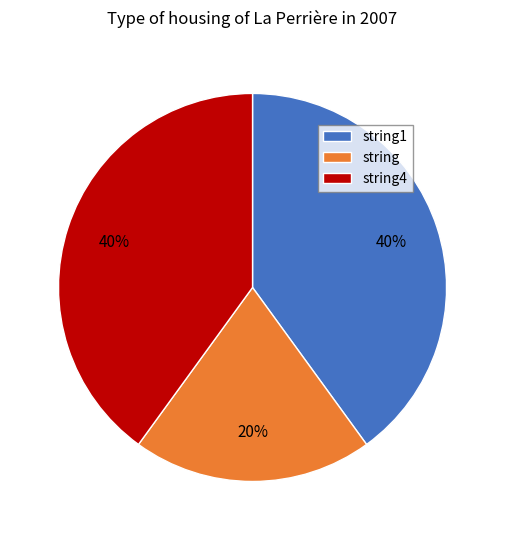

Is there any slice that represents more than half of the pie?

No